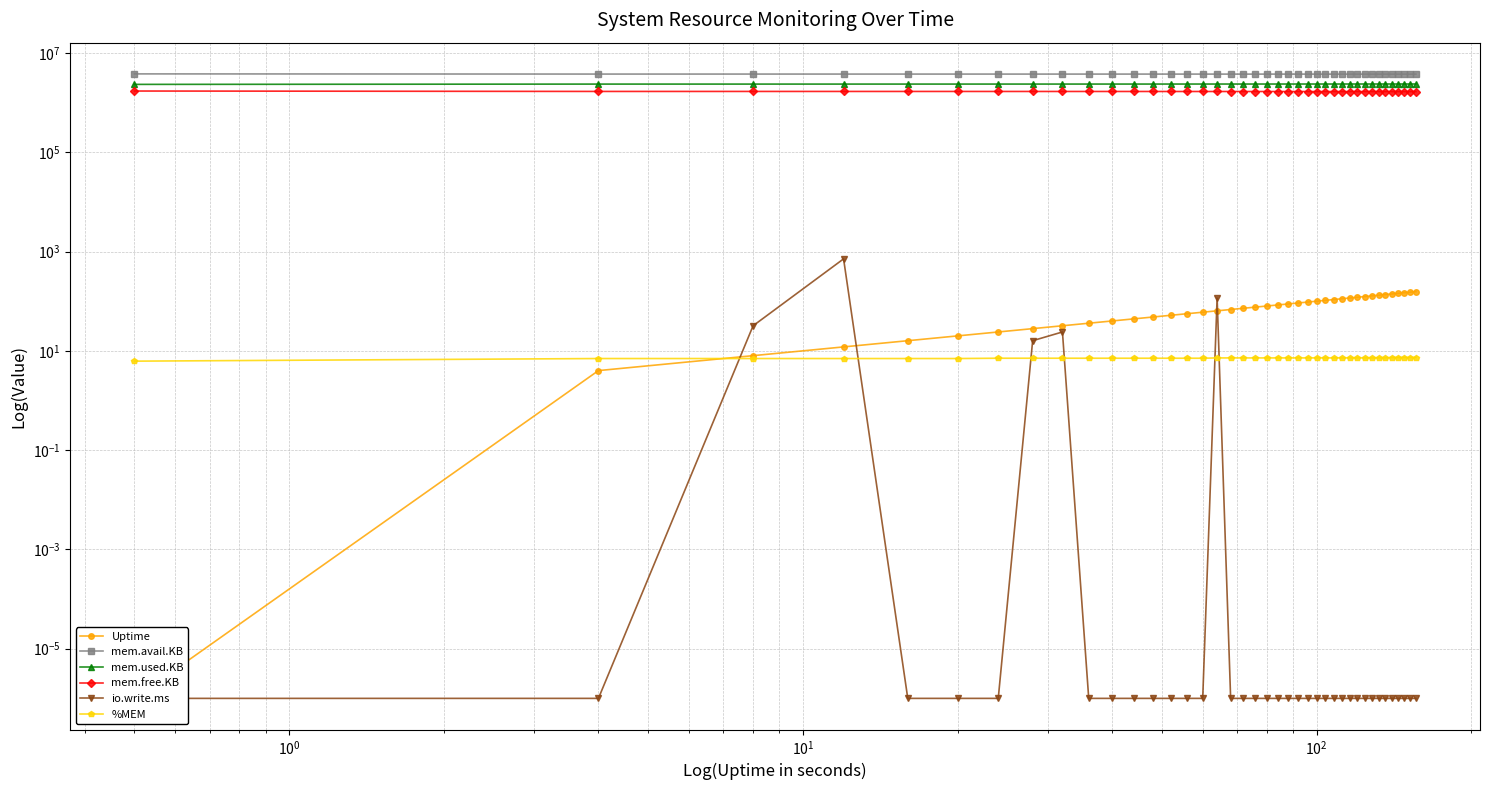

In mem.avail.KB, how many points are lower than both neighbors (excluding endpoints)?

2